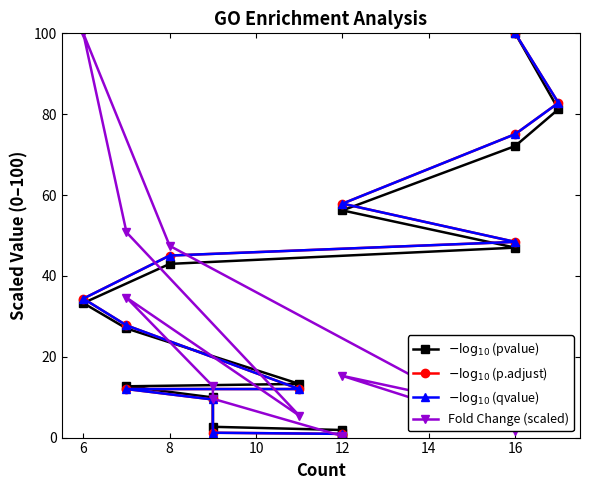

True or false: $-\log_{10}$(p.adjust) and $-\log_{10}$(qvalue) intersect in this chart.

False